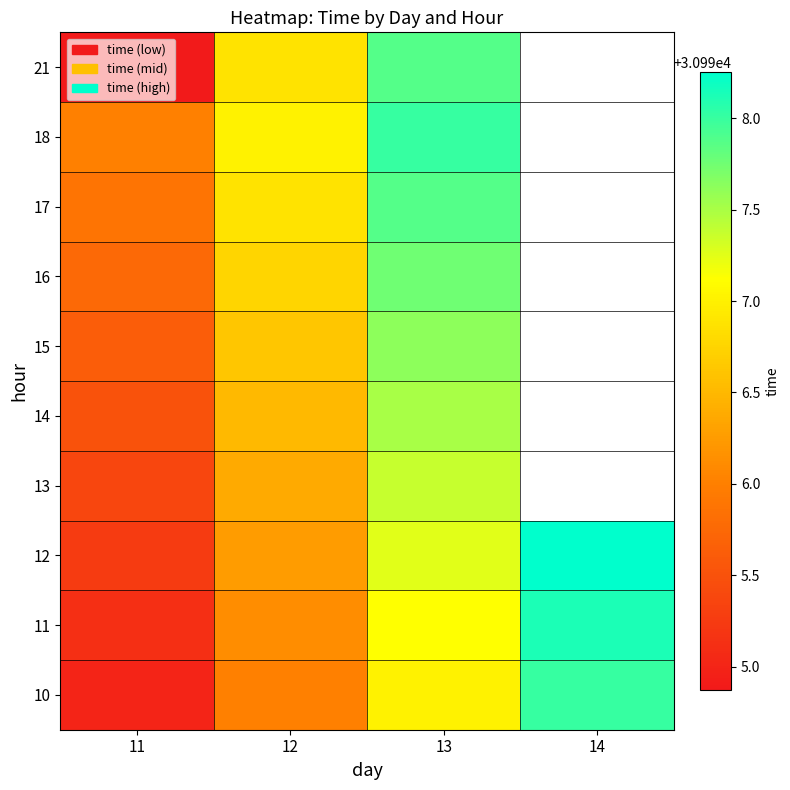

How many values in the 10 series are below 30997?

2